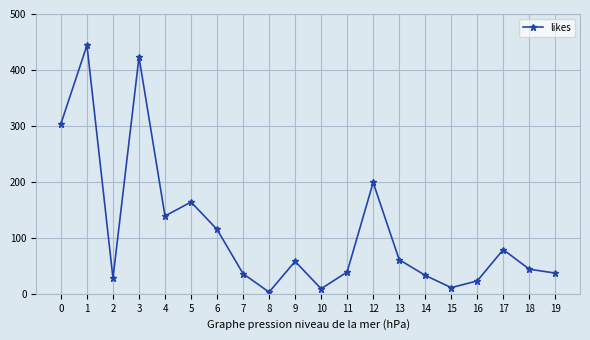

What is the difference between the maximum and minimum values?

441